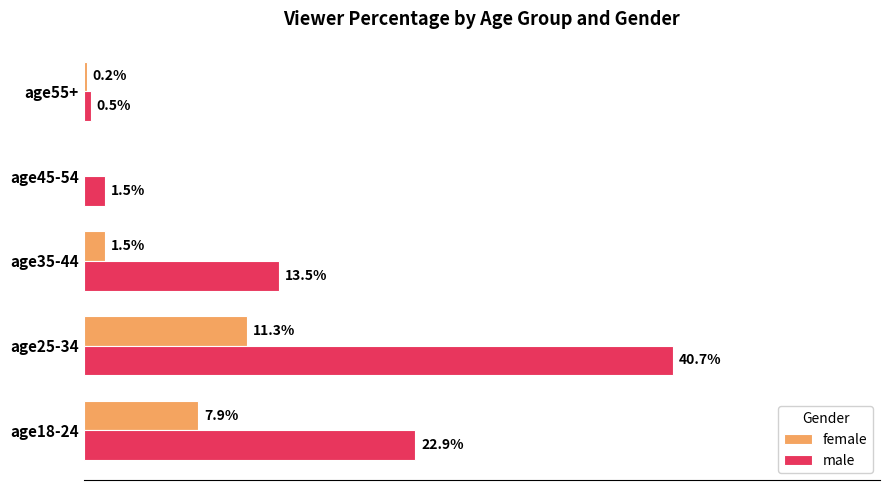

Where is male nearest to the value 20?

age18-24